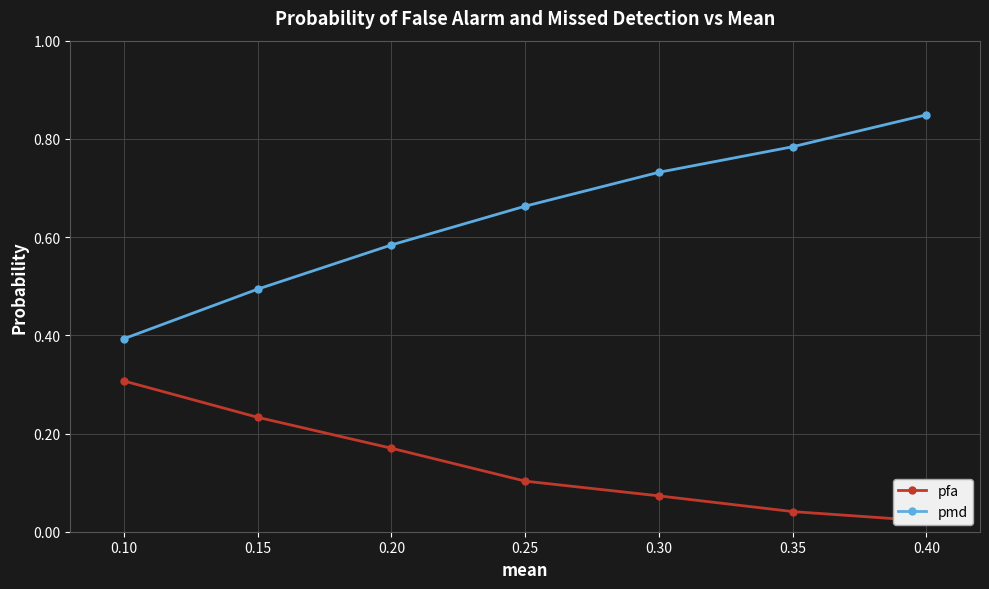

The value of pmd at 0.15 is 0.5. True or false?

True